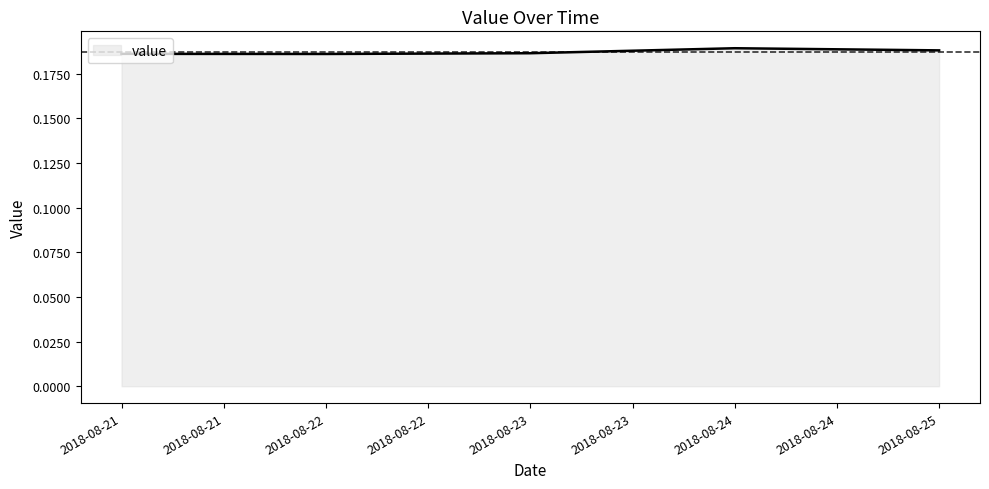

Count the values in the range 0 to 1.

5